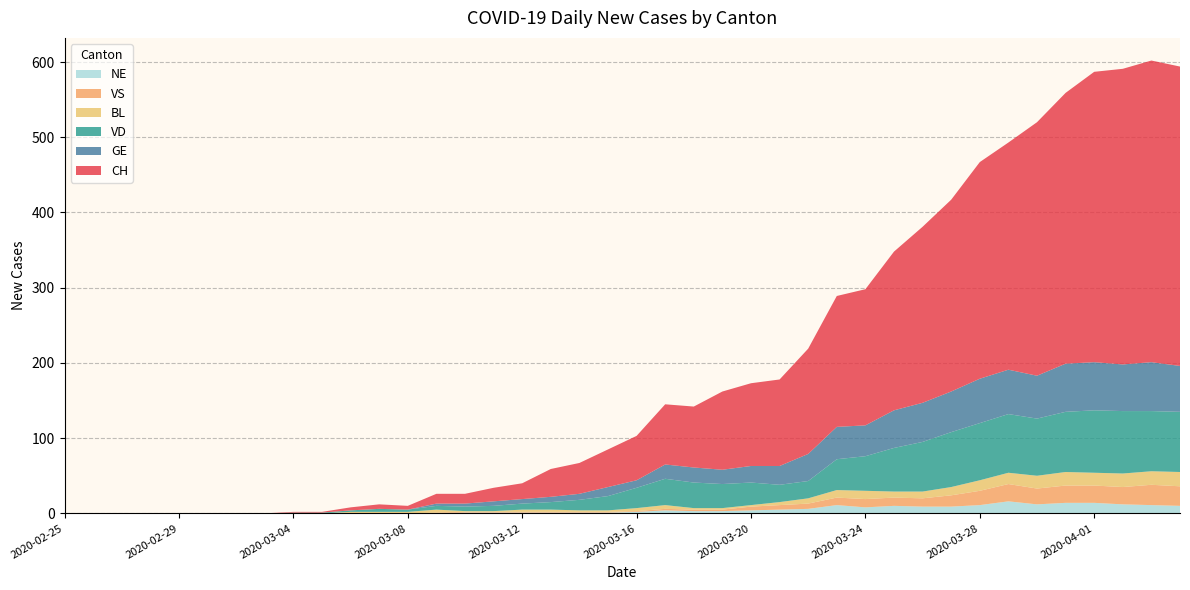

Reading right to left, what are all the values shown in this chart?

CH: 2020-04-04=398	2020-04-03=401	2020-04-02=393	2020-04-01=386	2020-03-31=360	2020-03-30=337	2020-03-29=302	2020-03-28=288	2020-03-27=255	2020-03-26=234	2020-03-25=211	2020-03-24=181	2020-03-23=174	2020-03-22=140	2020-03-21=115	2020-03-20=110	2020-03-19=104	2020-03-18=81	2020-03-17=80	2020-03-16=59	2020-03-15=50	2020-03-14=41	2020-03-13=37	2020-03-12=21	2020-03-11=18	2020-03-10=13	2020-03-09=13	2020-03-08=5	2020-03-07=6	2020-03-06=4	2020-03-05=1	2020-03-04=1	2020-03-03=0	2020-03-02=0	2020-03-01=0	2020-02-29=0	2020-02-28=0	2020-02-27=0	2020-02-26=0	2020-02-25=0
GE: 2020-04-04=61	2020-04-03=65	2020-04-02=62	2020-04-01=64	2020-03-31=64	2020-03-30=57	2020-03-29=59	2020-03-28=59	2020-03-27=54	2020-03-26=52	2020-03-25=50	2020-03-24=41	2020-03-23=43	2020-03-22=36	2020-03-21=25	2020-03-20=22	2020-03-19=19	2020-03-18=20	2020-03-17=19	2020-03-16=10	2020-03-15=12	2020-03-14=8	2020-03-13=7	2020-03-12=6	2020-03-11=6	2020-03-10=4	2020-03-09=3	2020-03-08=0	2020-03-07=0	2020-03-06=0	2020-03-05=0	2020-03-04=0	2020-03-03=0	2020-03-02=0	2020-03-01=0	2020-02-29=0	2020-02-28=0	2020-02-27=0	2020-02-26=0	2020-02-25=0
VD: 2020-04-04=80	2020-04-03=80	2020-04-02=83	2020-04-01=83	2020-03-31=80	2020-03-30=76	2020-03-29=78	2020-03-28=76	2020-03-27=73	2020-03-26=66	2020-03-25=58	2020-03-24=46	2020-03-23=41	2020-03-22=23	2020-03-21=23	2020-03-20=30	2020-03-19=32	2020-03-18=34	2020-03-17=35	2020-03-16=27	2020-03-15=19	2020-03-14=14	2020-03-13=10	2020-03-12=8	2020-03-11=7	2020-03-10=6	2020-03-09=5	2020-03-08=3	2020-03-07=4	2020-03-06=2	2020-03-05=1	2020-03-04=1	2020-03-03=0	2020-03-02=0	2020-03-01=0	2020-02-29=0	2020-02-28=0	2020-02-27=0	2020-02-26=0	2020-02-25=0
BL: 2020-04-04=19	2020-04-03=18	2020-04-02=18	2020-04-01=17	2020-03-31=18	2020-03-30=17	2020-03-29=15	2020-03-28=14	2020-03-27=11	2020-03-26=9	2020-03-25=8	2020-03-24=11	2020-03-23=10	2020-03-22=7	2020-03-21=4	2020-03-20=2	2020-03-19=2	2020-03-18=2	2020-03-17=5	2020-03-16=4	2020-03-15=2	2020-03-14=2	2020-03-13=3	2020-03-12=3	2020-03-11=1	2020-03-10=1	2020-03-09=4	2020-03-08=2	2020-03-07=2	2020-03-06=2	2020-03-05=0	2020-03-04=0	2020-03-03=0	2020-03-02=0	2020-03-01=0	2020-02-29=0	2020-02-28=0	2020-02-27=0	2020-02-26=0	2020-02-25=0
VS: 2020-04-04=26	2020-04-03=27	2020-04-02=23	2020-04-01=23	2020-03-31=23	2020-03-30=21	2020-03-29=23	2020-03-28=19	2020-03-27=15	2020-03-26=11	2020-03-25=11	2020-03-24=11	2020-03-23=10	2020-03-22=7	2020-03-21=6	2020-03-20=5	2020-03-19=2	2020-03-18=2	2020-03-17=2	2020-03-16=1	2020-03-15=1	2020-03-14=1	2020-03-13=1	2020-03-12=1	2020-03-11=1	2020-03-10=1	2020-03-09=1	2020-03-08=0	2020-03-07=0	2020-03-06=0	2020-03-05=0	2020-03-04=0	2020-03-03=0	2020-03-02=0	2020-03-01=0	2020-02-29=0	2020-02-28=0	2020-02-27=0	2020-02-26=0	2020-02-25=0
NE: 2020-04-04=10	2020-04-03=11	2020-04-02=12	2020-04-01=14	2020-03-31=14	2020-03-30=12	2020-03-29=16	2020-03-28=11	2020-03-27=9	2020-03-26=9	2020-03-25=10	2020-03-24=8	2020-03-23=11	2020-03-22=6	2020-03-21=5	2020-03-20=4	2020-03-19=3	2020-03-18=3	2020-03-17=4	2020-03-16=2	2020-03-15=1	2020-03-14=1	2020-03-13=1	2020-03-12=1	2020-03-11=1	2020-03-10=1	2020-03-09=0	2020-03-08=0	2020-03-07=0	2020-03-06=0	2020-03-05=0	2020-03-04=0	2020-03-03=0	2020-03-02=0	2020-03-01=0	2020-02-29=0	2020-02-28=0	2020-02-27=0	2020-02-26=0	2020-02-25=0